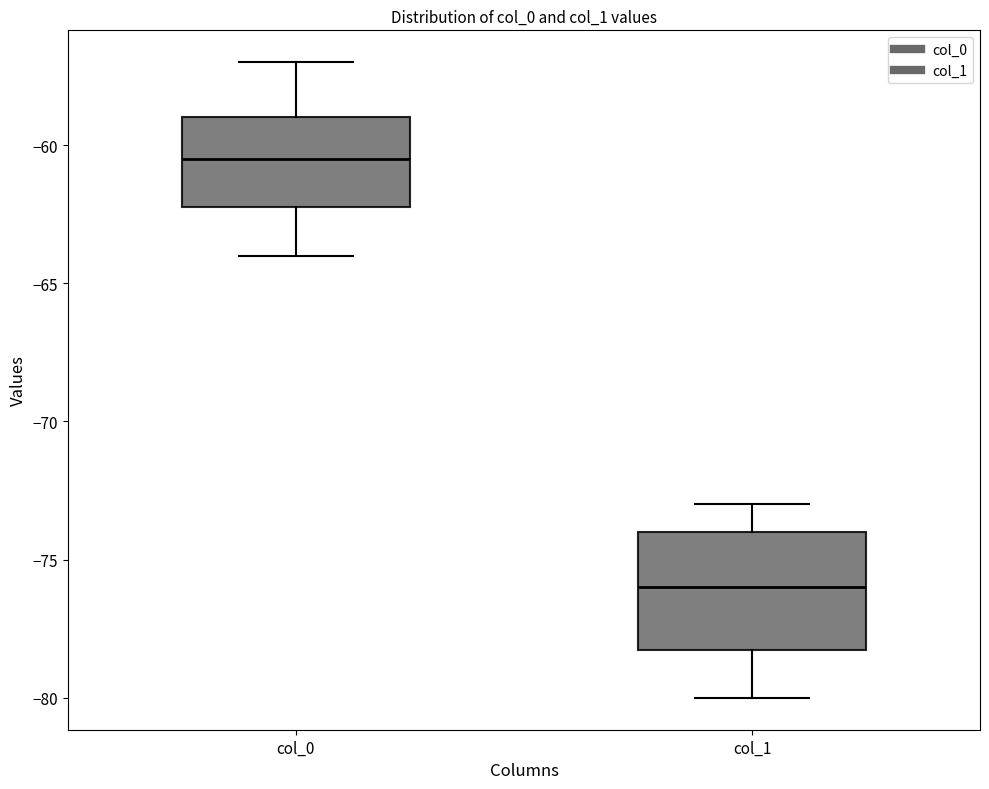

Which box is the tallest, from its lower edge to its upper edge?

col_1